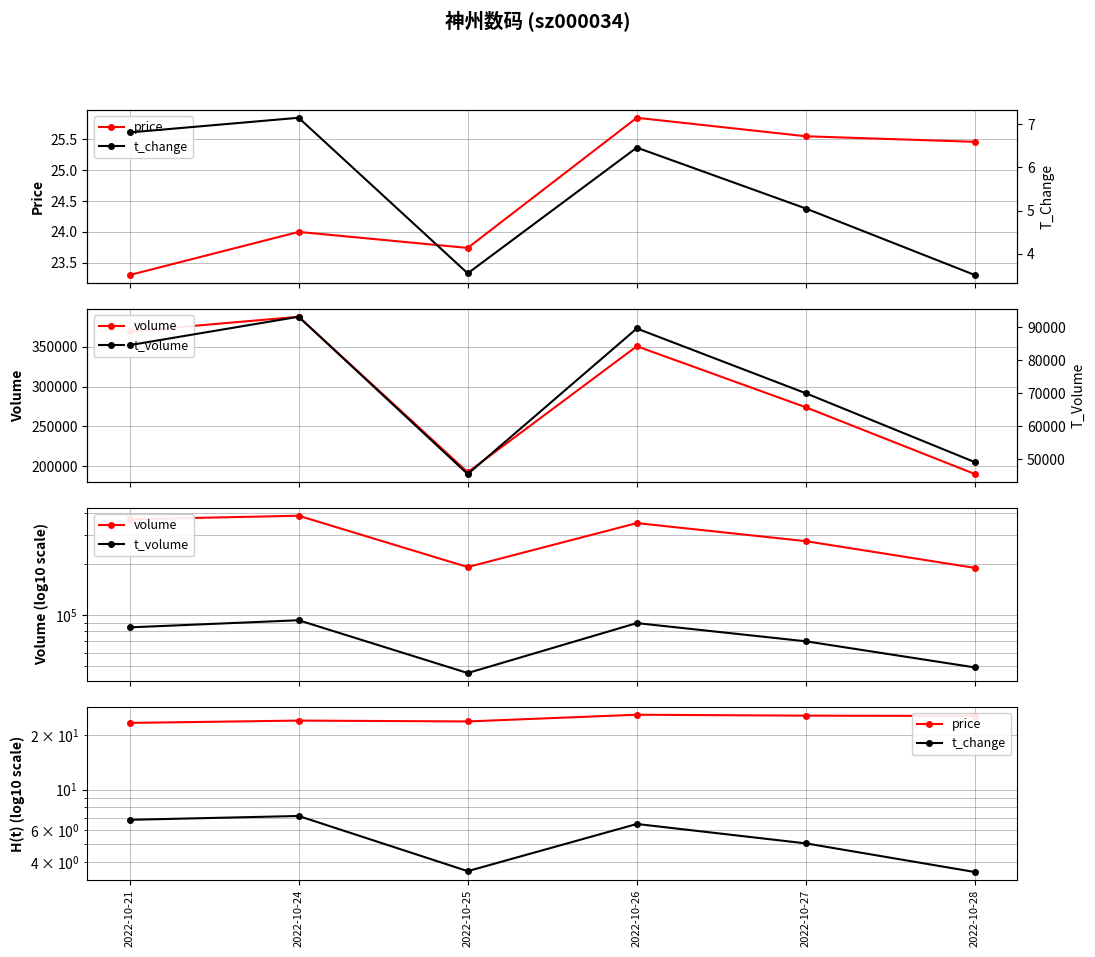

Which series has the largest range (max minus min)?

volume